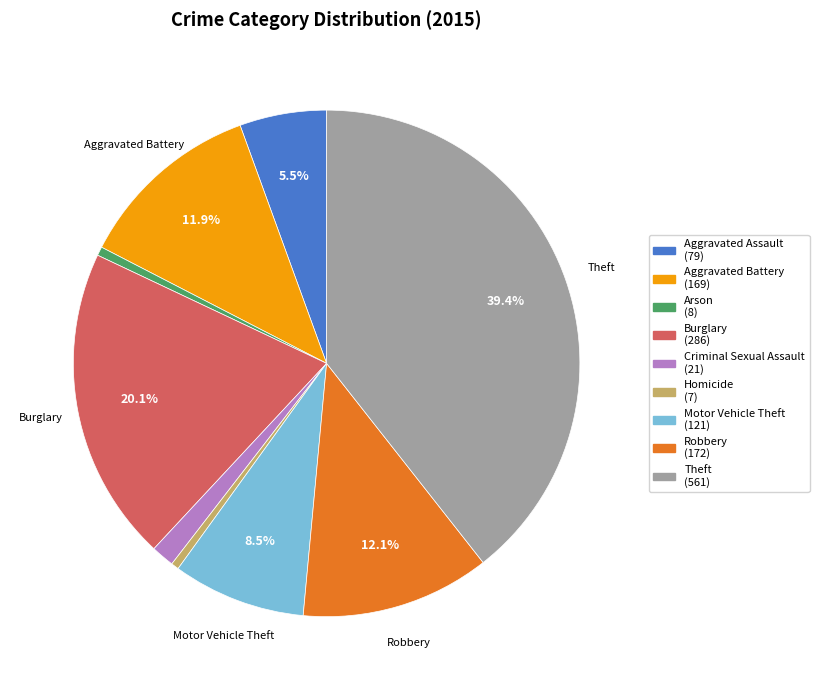

Is there a majority slice in this chart?

No